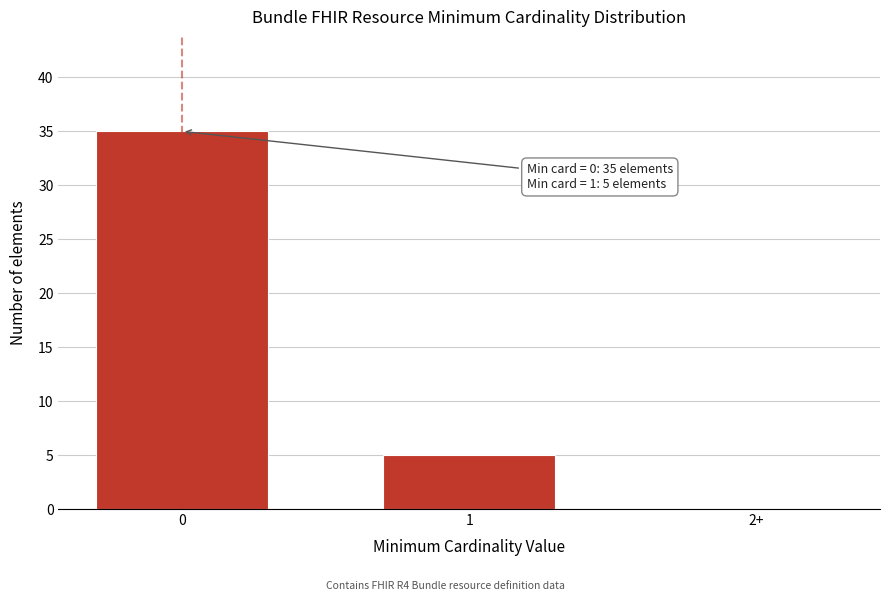

Reading right to left, what are all the values shown in this chart?

2+=0	1=5	0=35